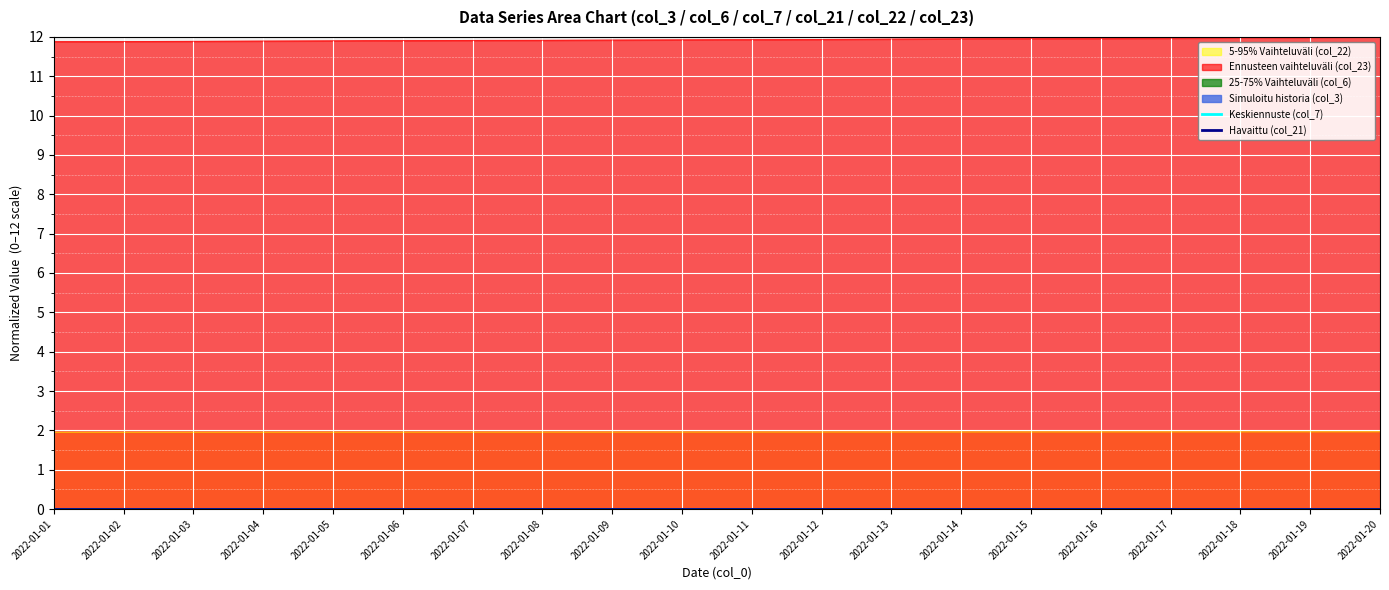

Which label corresponds to the largest value in the chart?

2022-01-20